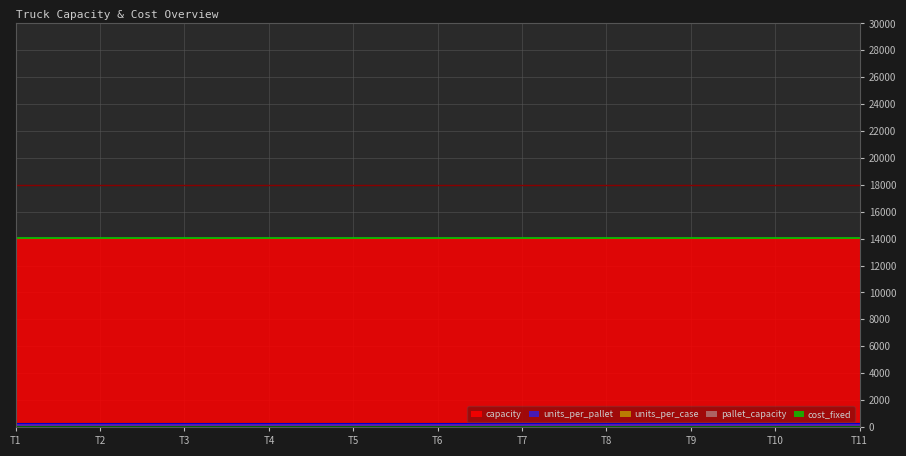

Reading left to right, extract all data points from this chart.

capacity: 14080	14080	14080	14080	14080	14080	14080	14080	14080	14080	14080
cost_fixed: 100	100	100	100	100	100	100	100	100	100	100
pallet_capacity: 44	44	44	44	44	44	44	44	44	44	44
units_per_pallet: 320	320	320	320	320	320	320	320	320	320	320
units_per_case: 10	10	10	10	10	10	10	10	10	10	10